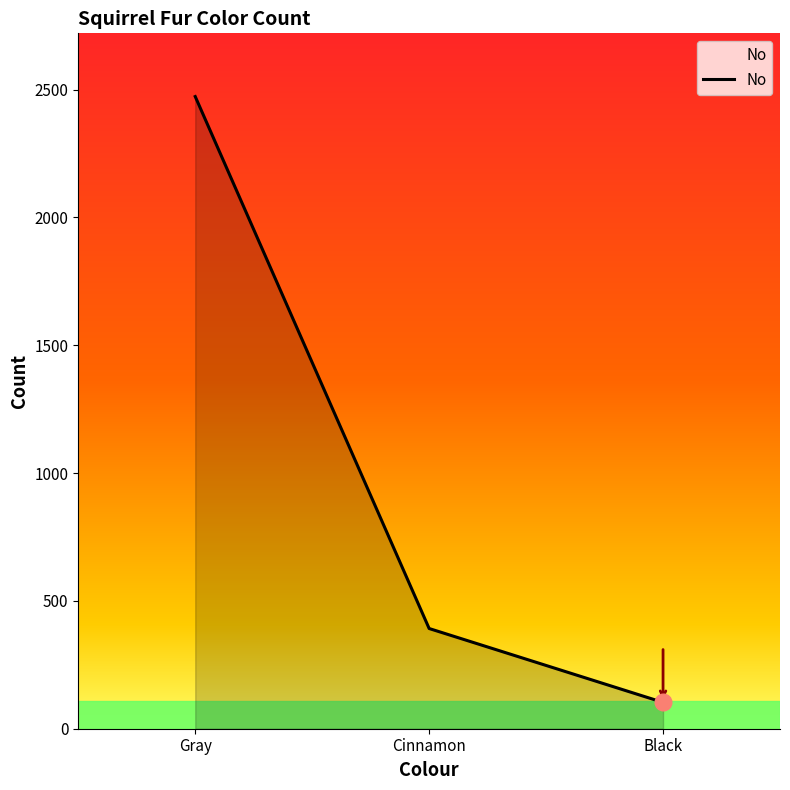

What is the greatest value displayed?

2473